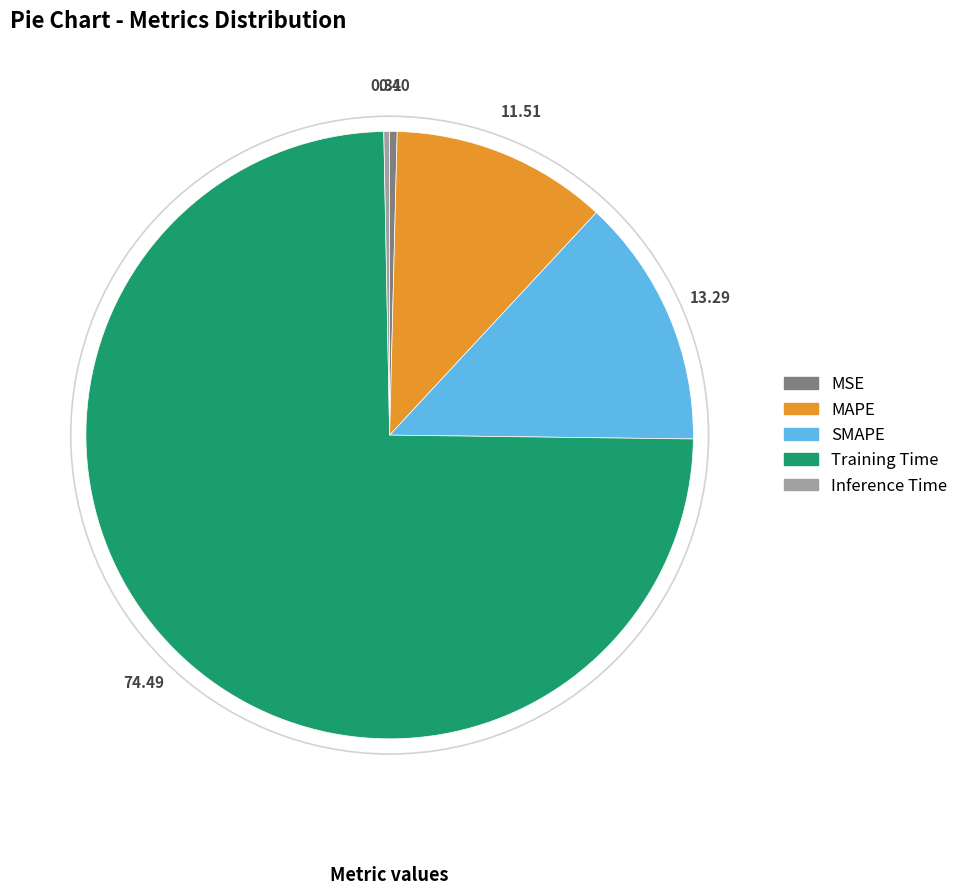

Is there a majority slice in this chart?

Yes